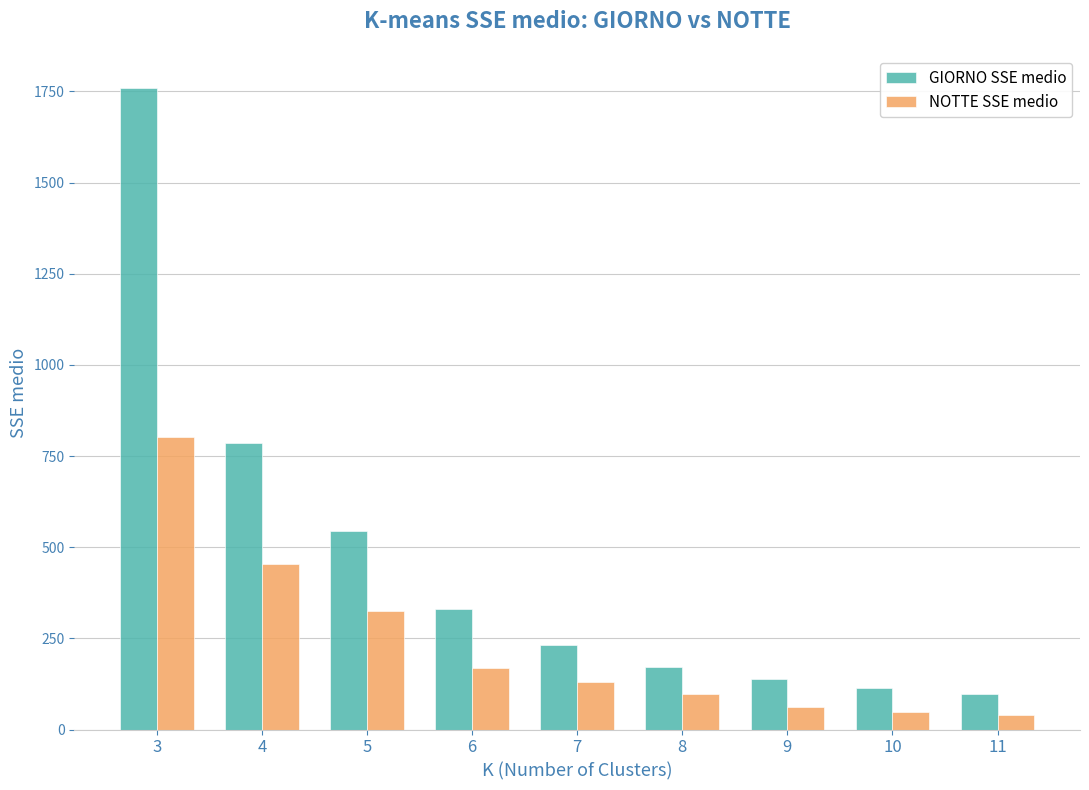

Is the value of GIORNO SSE medio at 4 greater than the value of NOTTE SSE medio at 6?

Yes